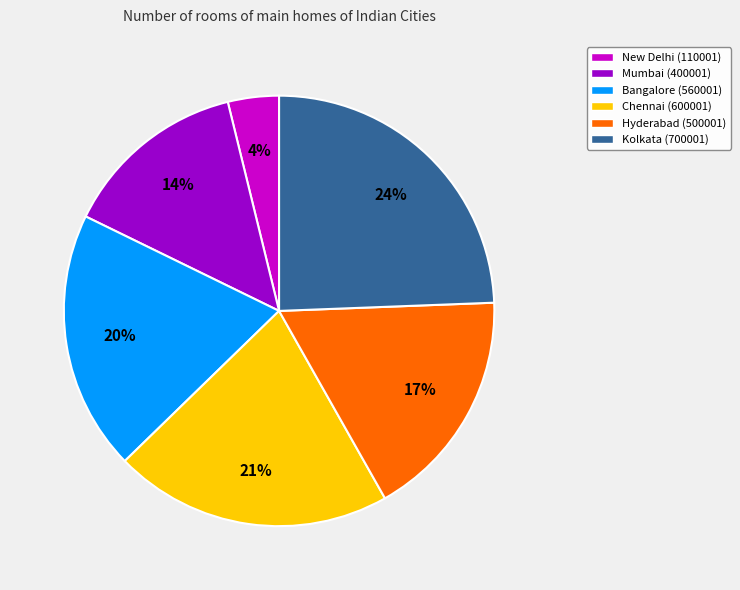

Does Hyderabad account for over 50% of the chart?

No